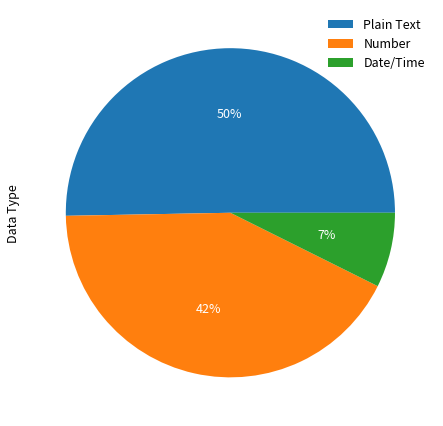

What percentage is the Date/Time slice, to the nearest percent?

7%